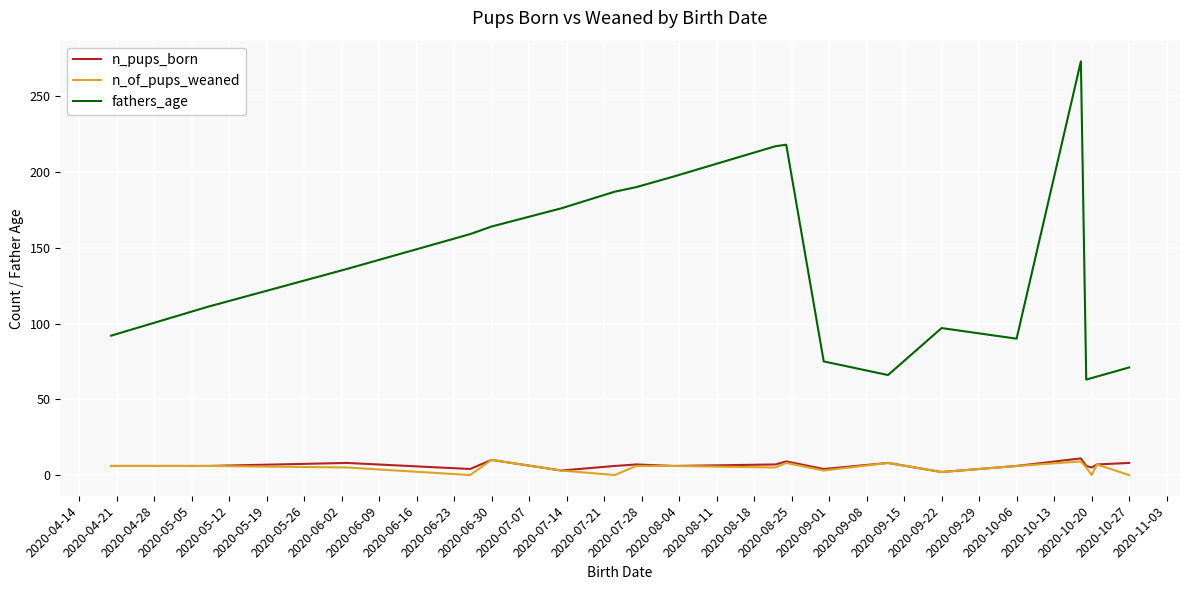

True or false: n_of_pups_weaned and fathers_age cross at least once.

False